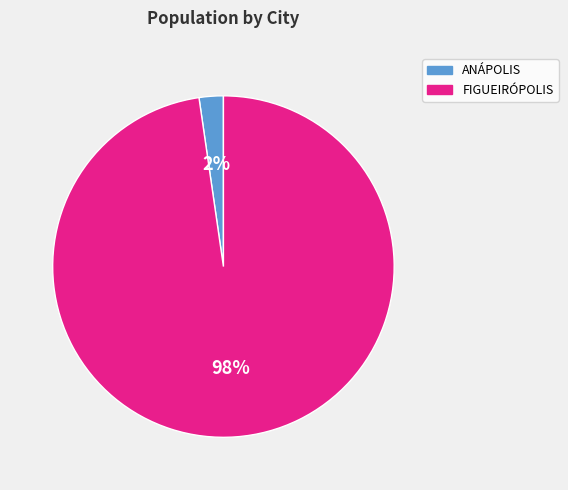

Do FIGUEIRÓPOLIS and ANÁPOLIS together represent more than half of the pie?

Yes